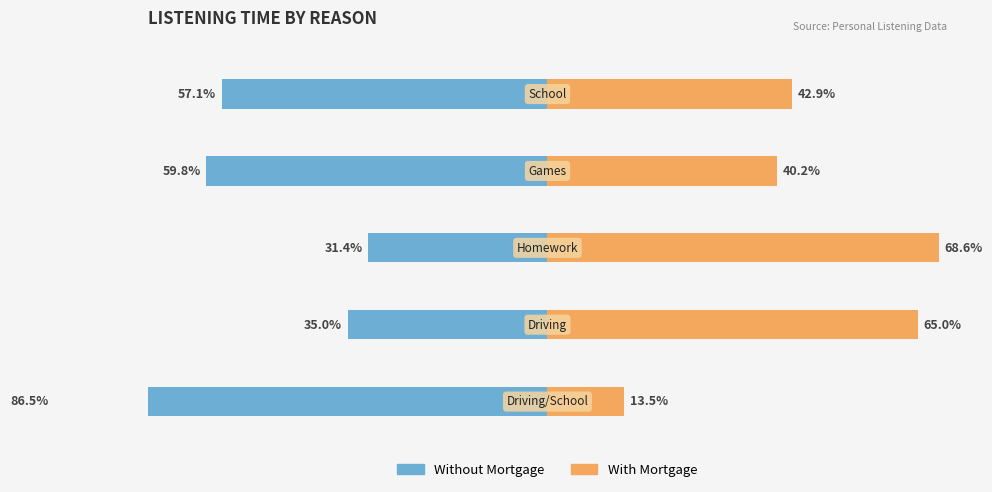

How many bars are there in total?

10